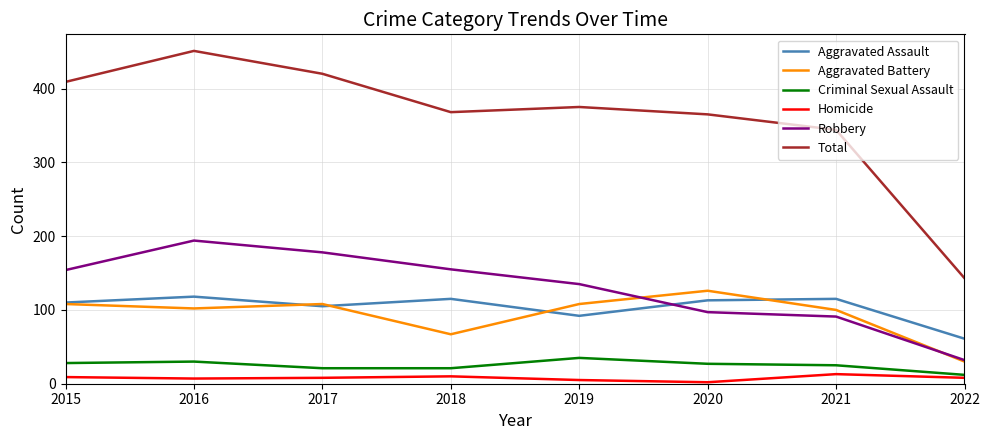

True or false: Total and Criminal Sexual Assault intersect in this chart.

False